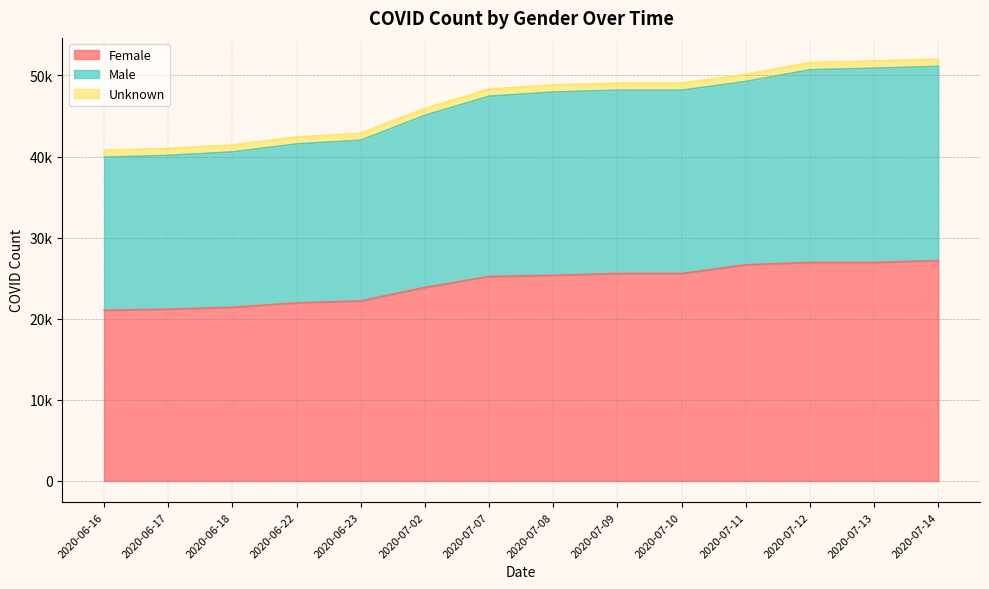

Does the chart display data point markers on the line(s)?

No